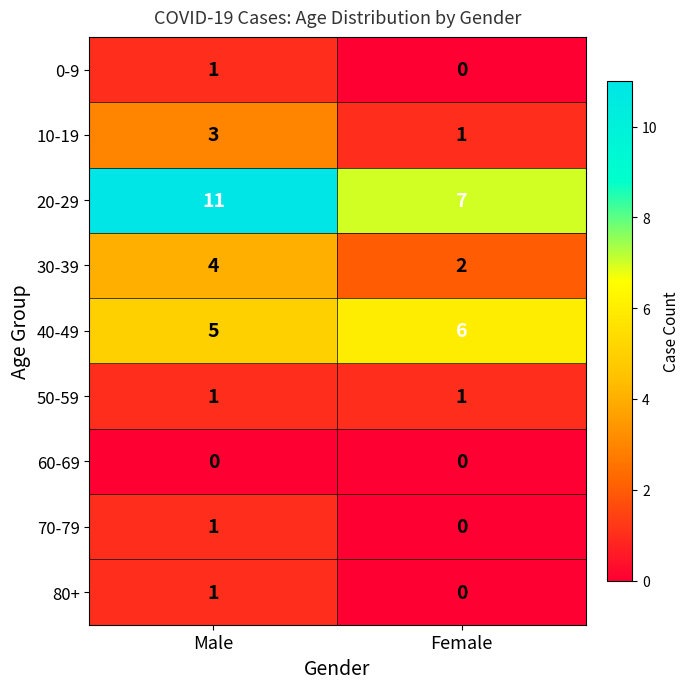

What is the sum of all 30-39 values?

6